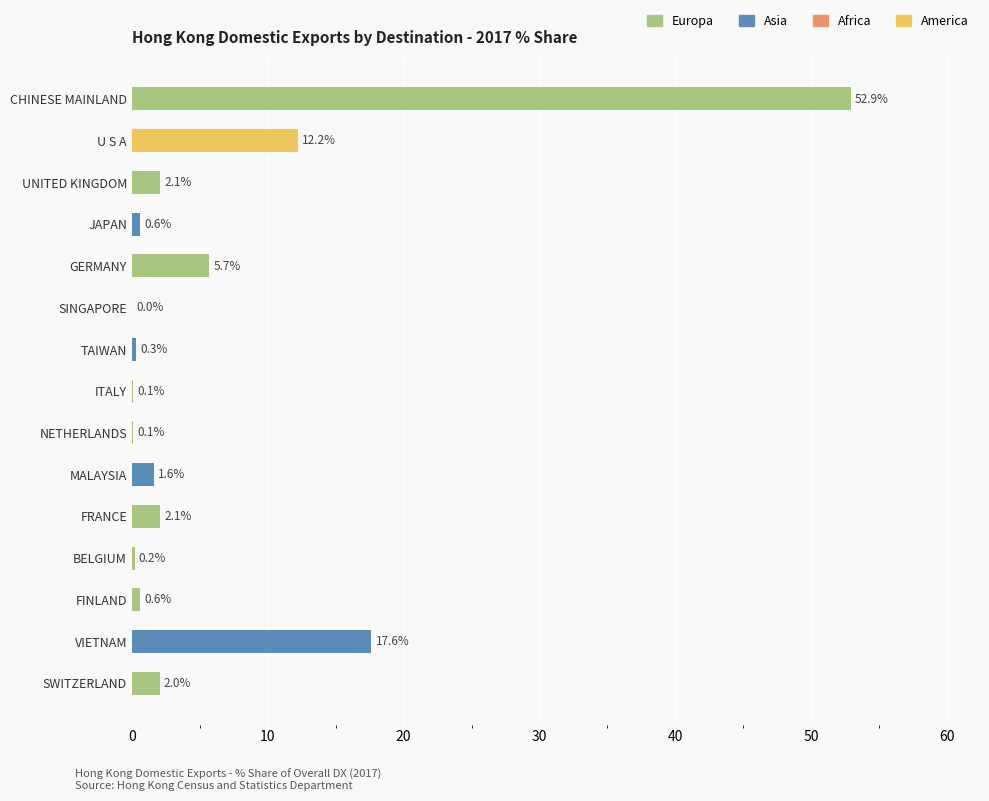

Does the chart contain stacked bars?

No